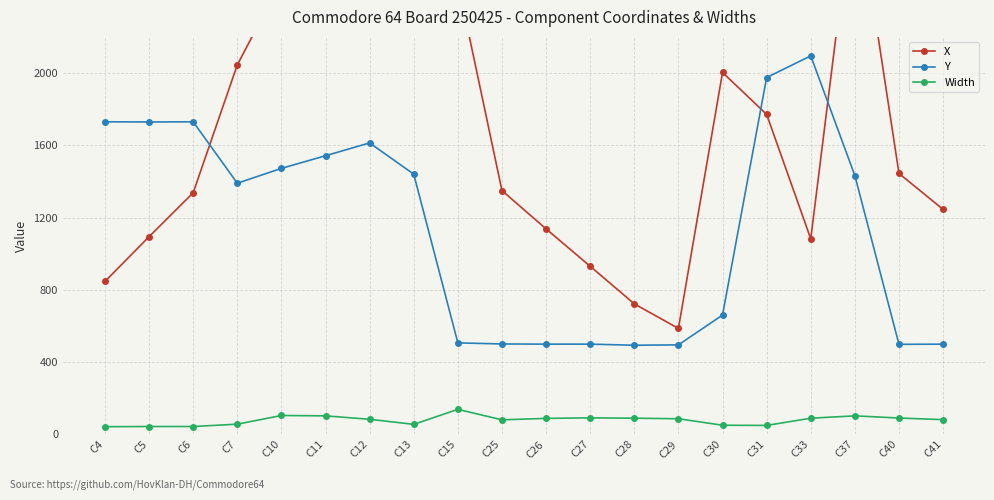

What is the value of the Y point at the 16th from the left?

1975